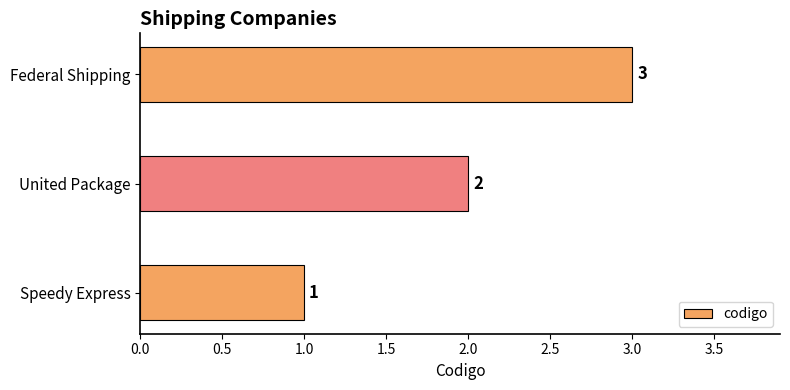

Which label corresponds to the smallest value in the chart?

Speedy Express